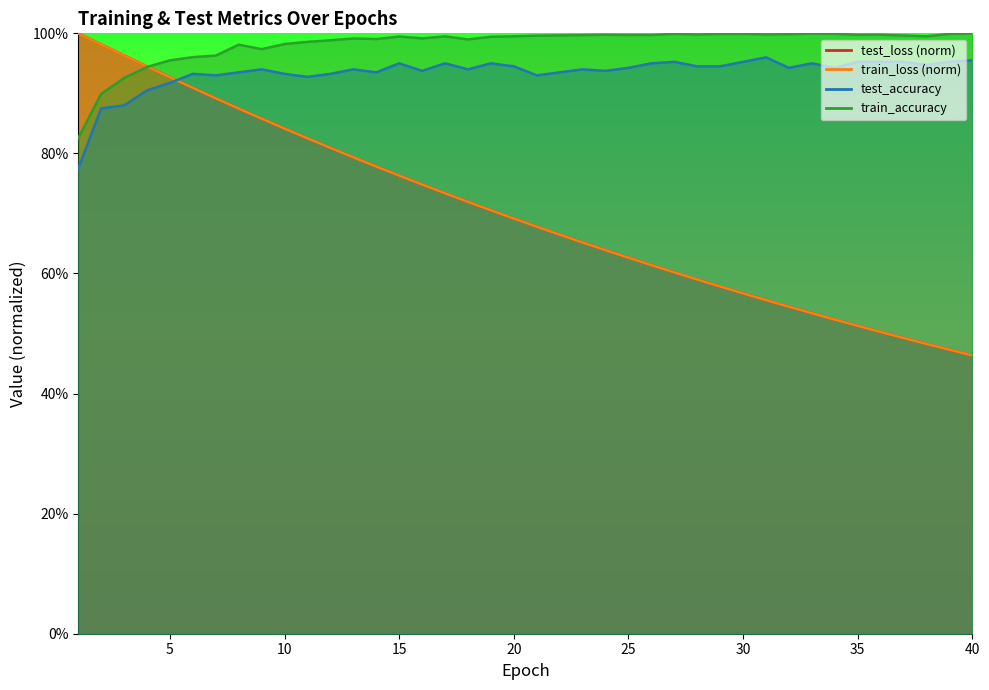

Which label corresponds to the largest value in the chart?

1